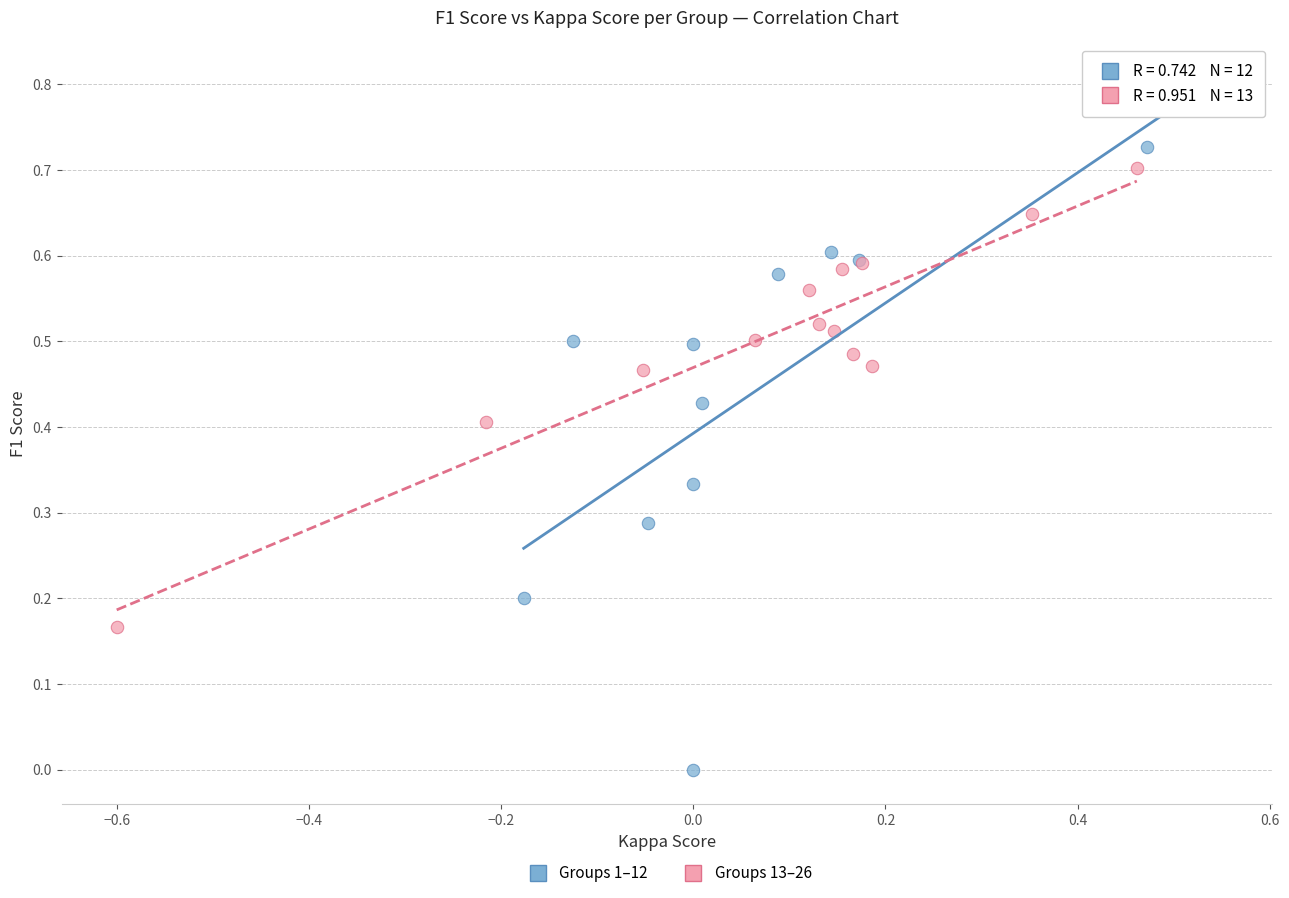

What are all the series names shown in the legend?

Groups 1–12, Groups 13–26